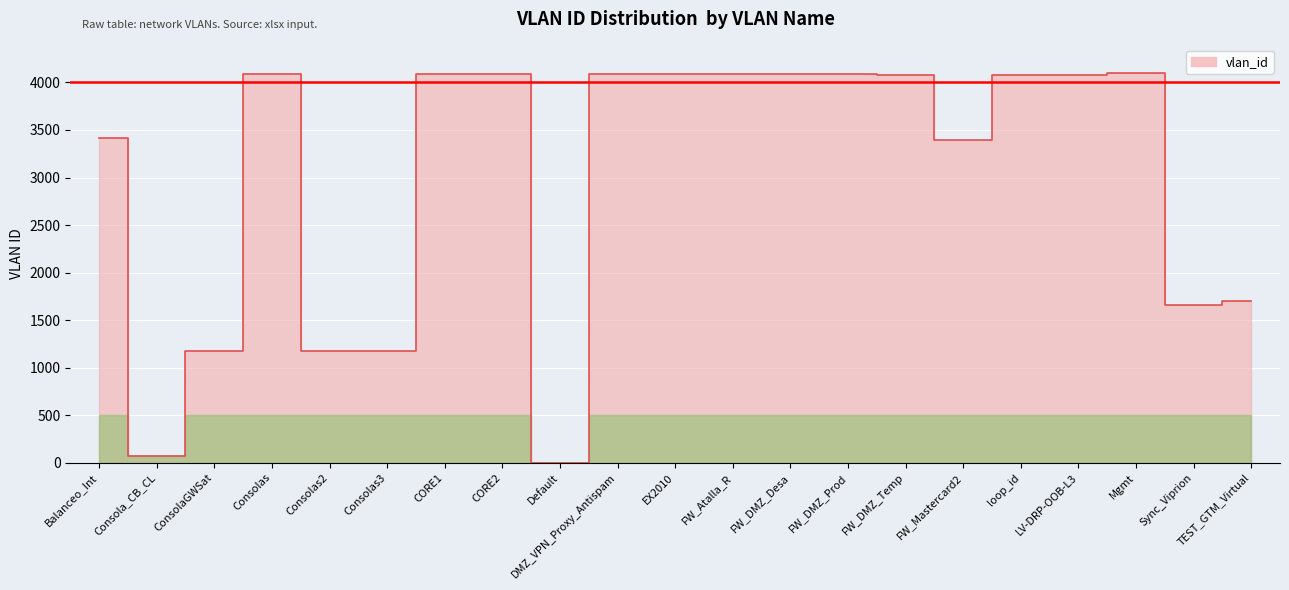

Count the number of categories in the chart.

21